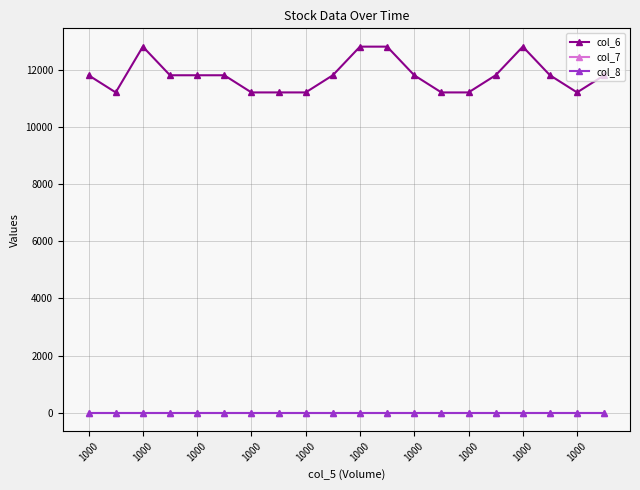

What is the maximum value shown in the chart?

12800